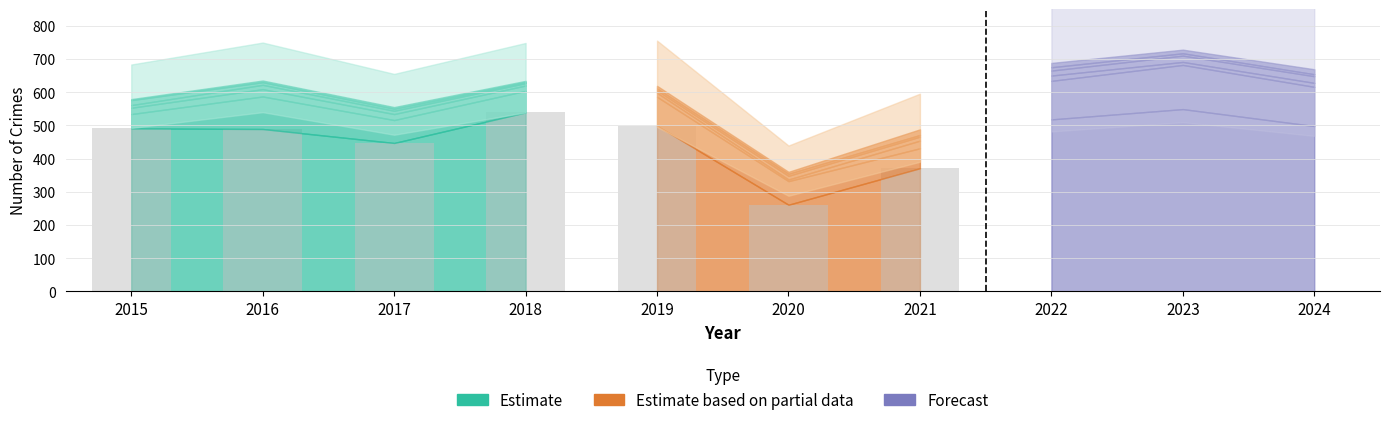

Which has a higher value, 2016 or 2017?

2016